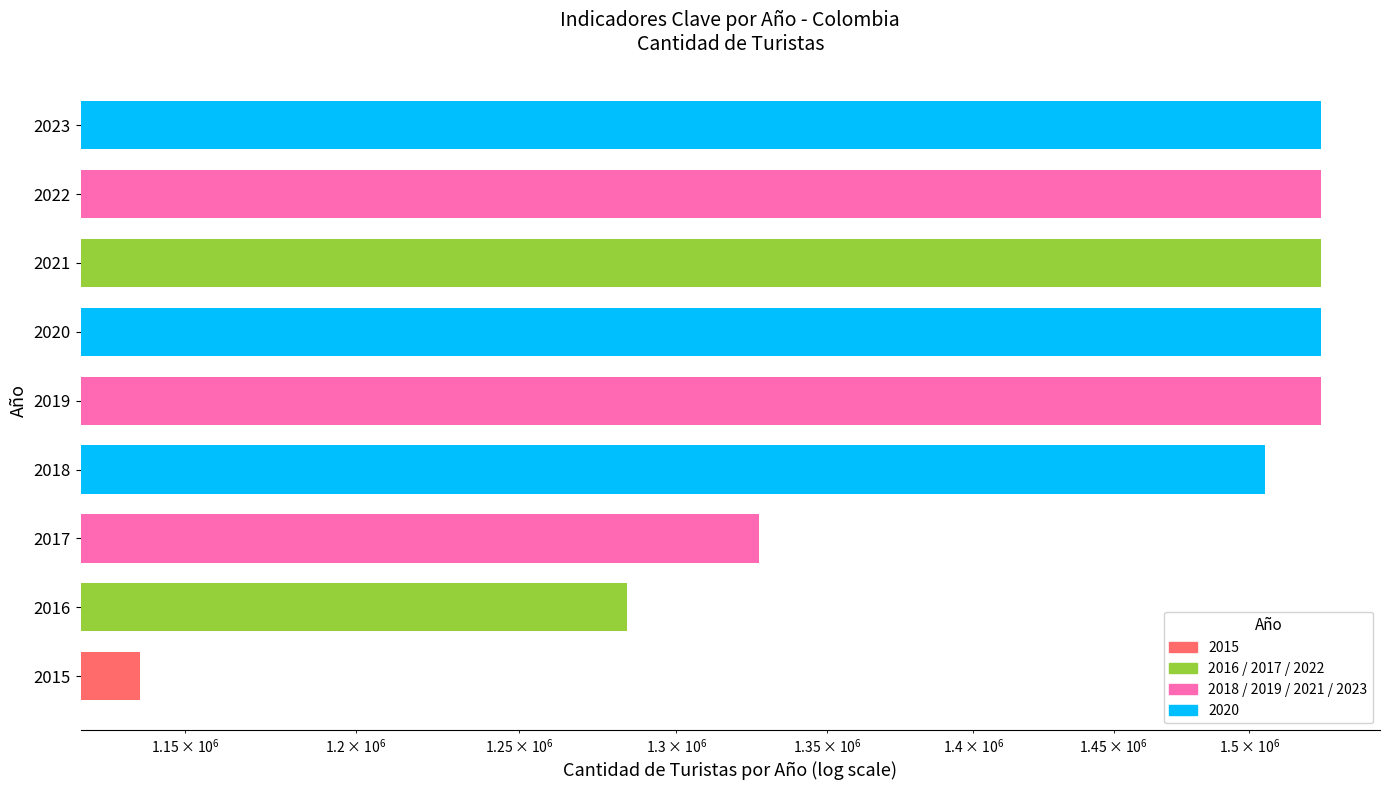

What is the difference between the second highest and second lowest values?

243000